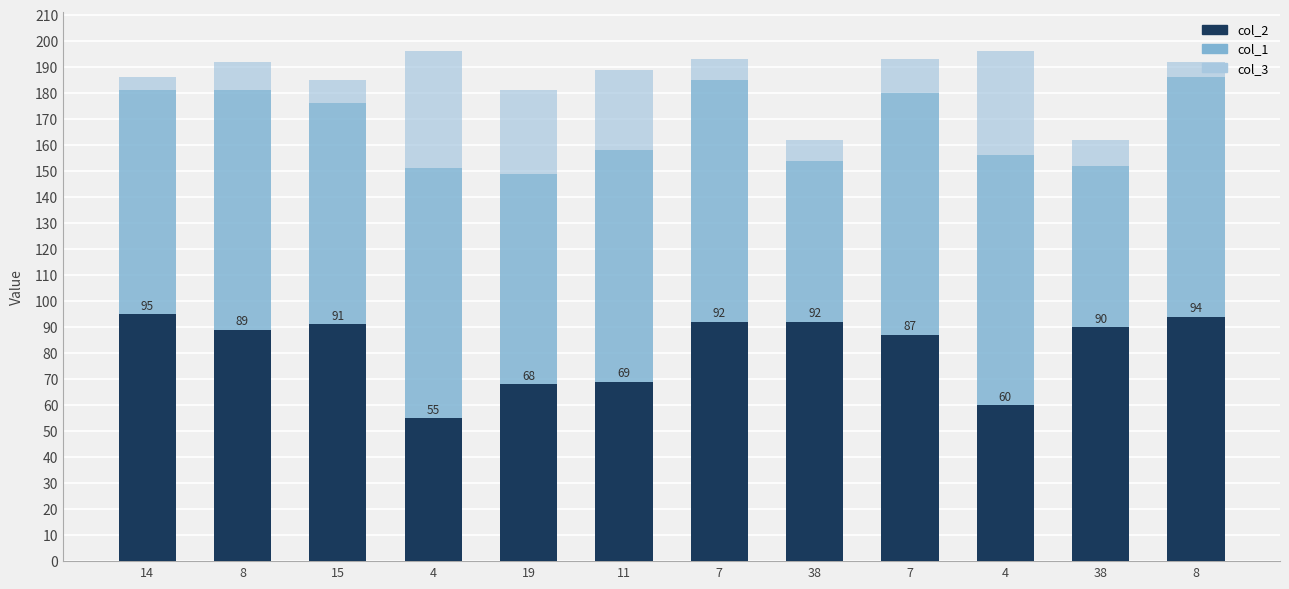

List the series in order of their peak value, highest first.

col_1, col_2, col_3